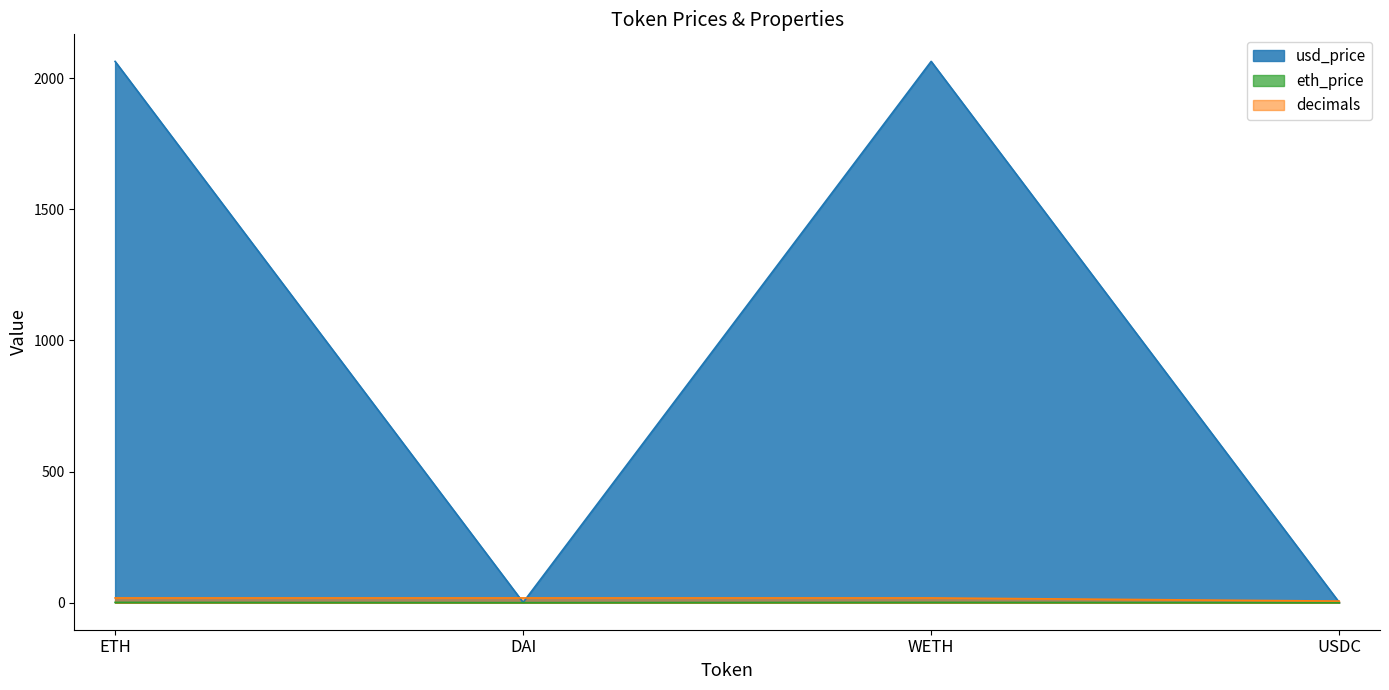

What is the value of the usd_price point at the 1st from the left?

2064.0